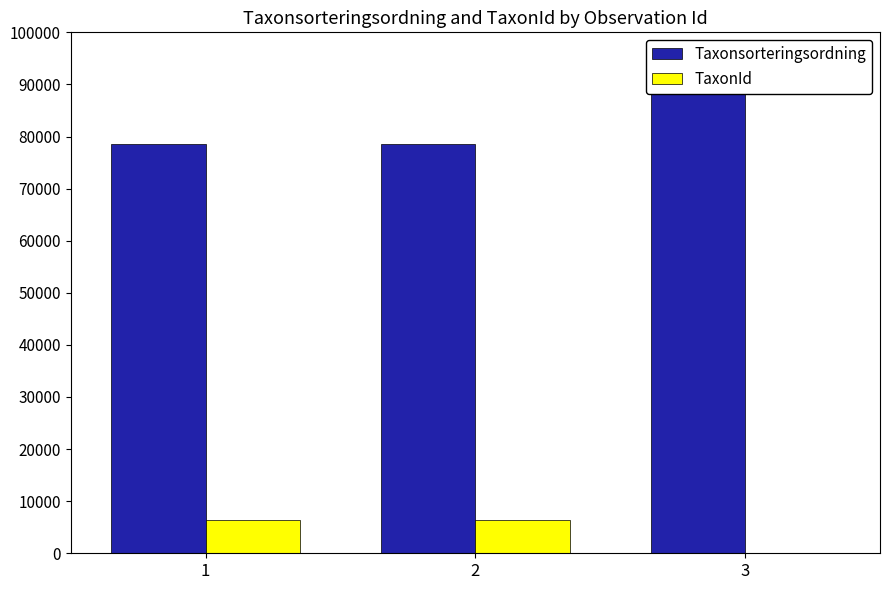

Reading left to right, transcribe all the data shown in this chart.

Taxonsorteringsordning: 1=78569	2=78569	3=89652
TaxonId: 1=6458	2=6458	3=73